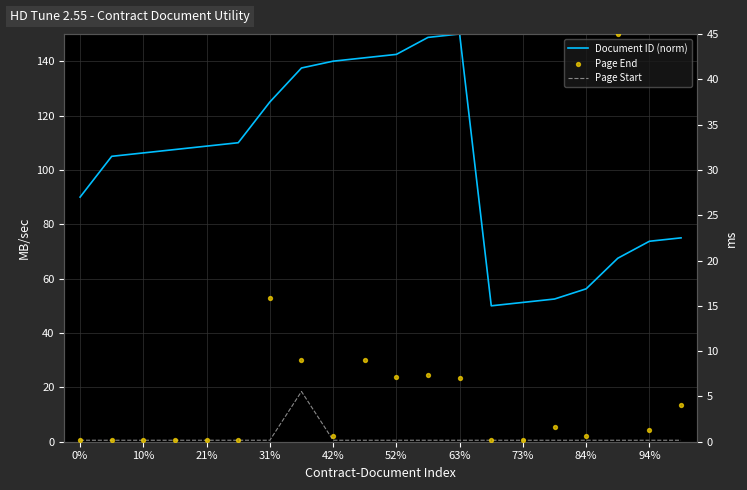

At which category is the sum across all series the highest?

63%